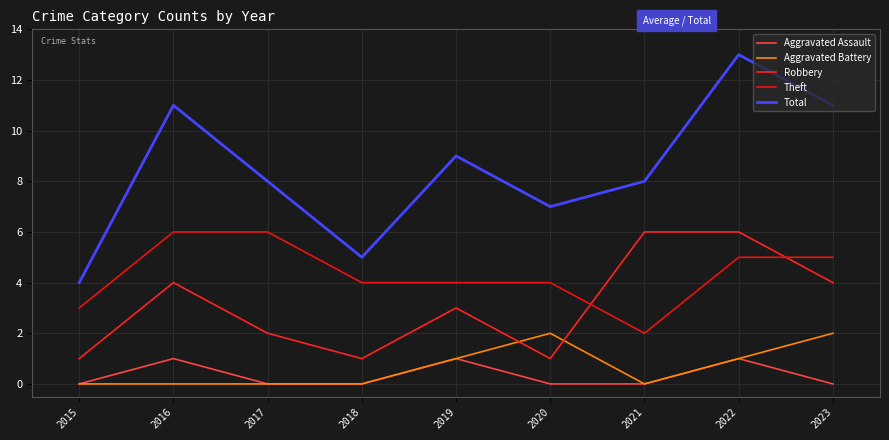

At which category does the chart reach its peak across all series?

2022